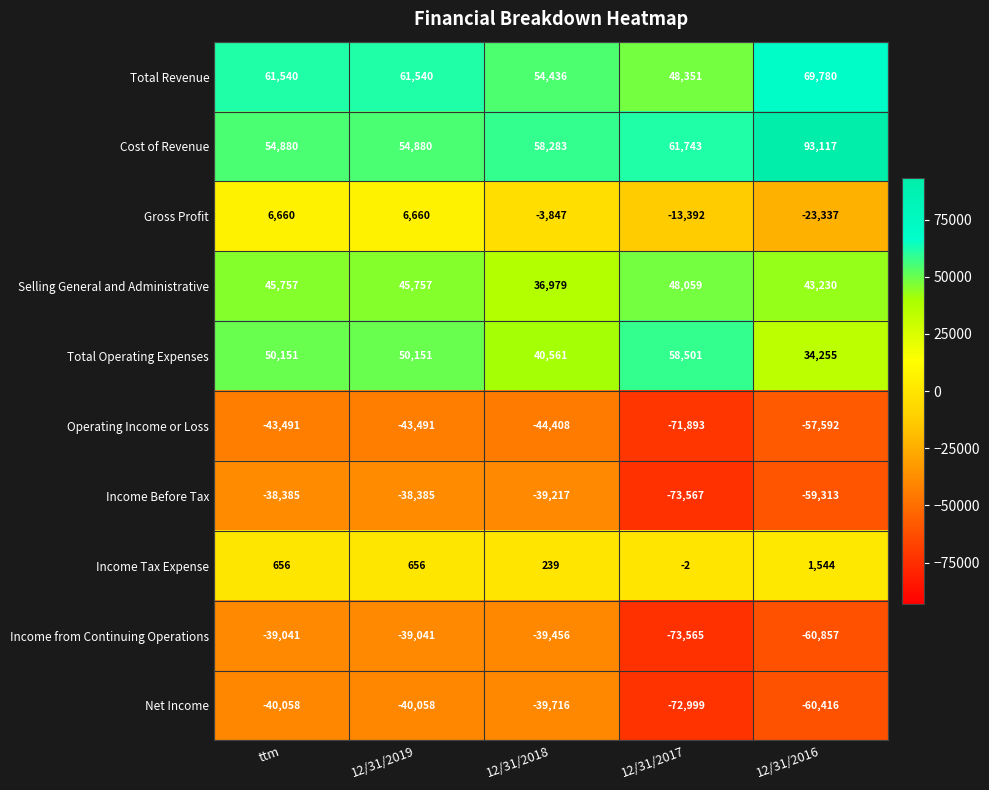

Is the value of Total Revenue at 12/31/2019 greater than the value of Operating Income or Loss at 12/31/2019?

Yes